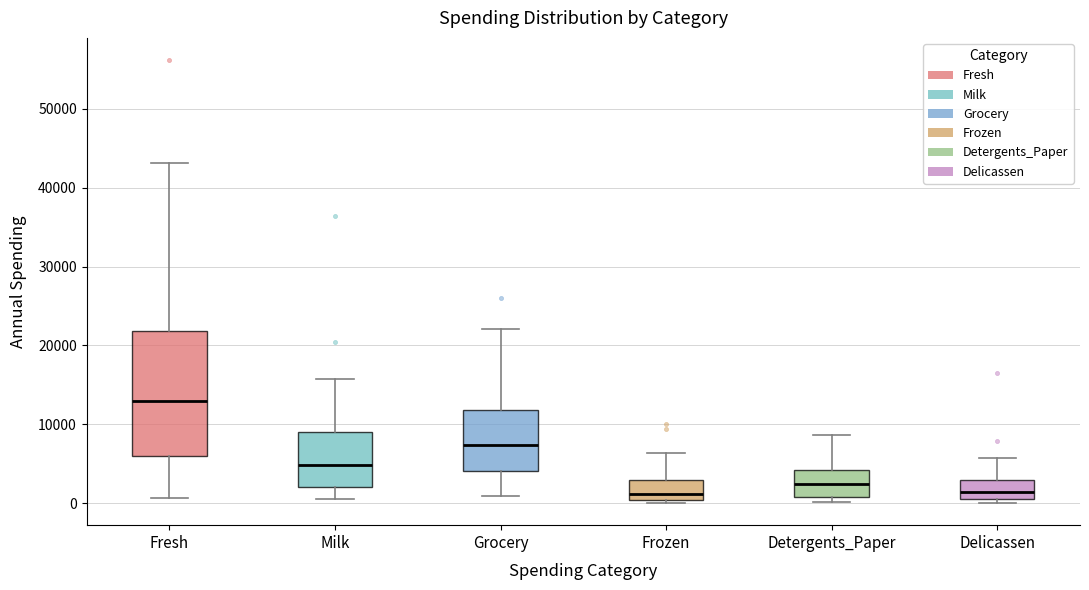

Reading left to right, read every box against the y-axis: the position of its median line, the range the box covers, and the ends of its whiskers. The values are not printed on the chart, so give them approximately, as read against the axis.

Fresh: median 13000, box 6000 to 22000, whiskers 1000 to 43000
Milk: median 5000, box 2000 to 9000, whiskers 1000 to 16000
Grocery: median 7000, box 4000 to 12000, whiskers 1000 to 22000
Frozen: median 1000, box 0 to 3000, whiskers 0 (just below the box's lower edge) to 6000
Detergents_Paper: median 2000, box 1000 to 4000, whiskers 0 to 9000
Delicassen: median 1000 (just above the box's lower edge), box 1000 to 3000, whiskers 0 to 6000